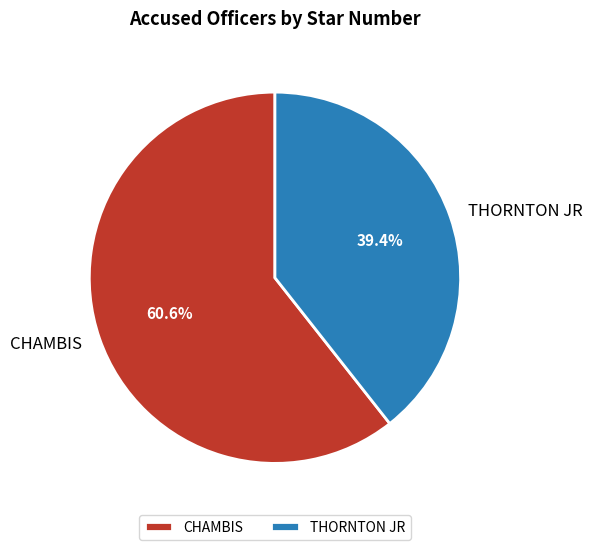

Is the sum of THORNTON JR and CHAMBIS greater than half?

Yes